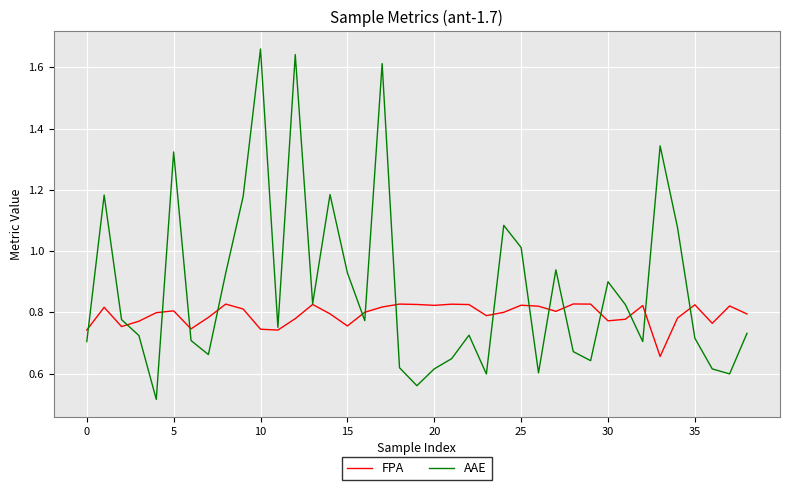

Which series has the widest spread of values?

AAE